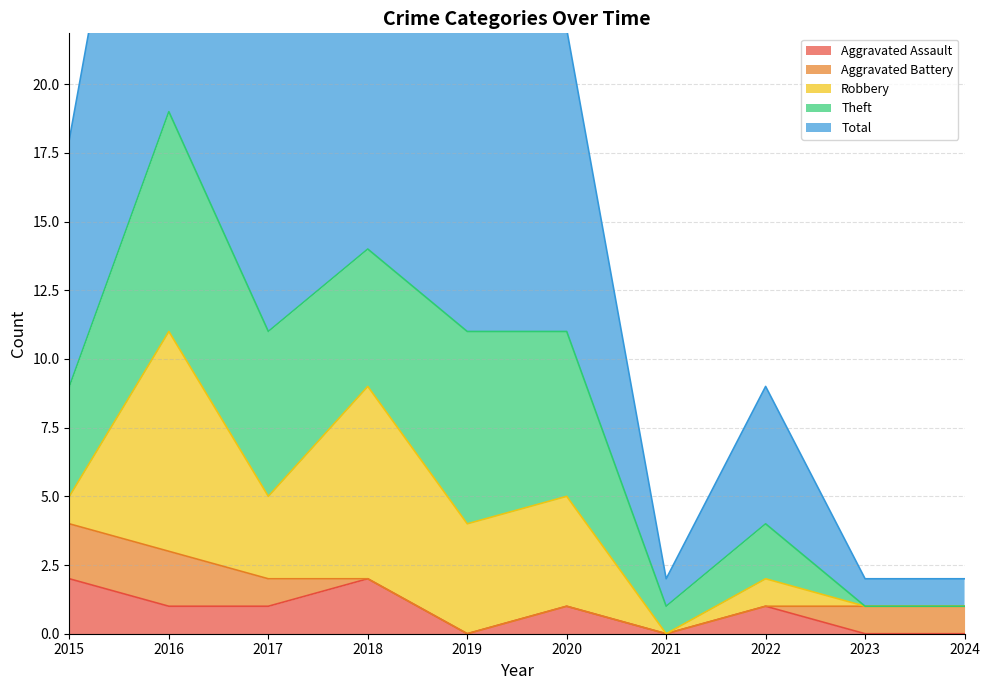

What is the average value of the Total series?

8